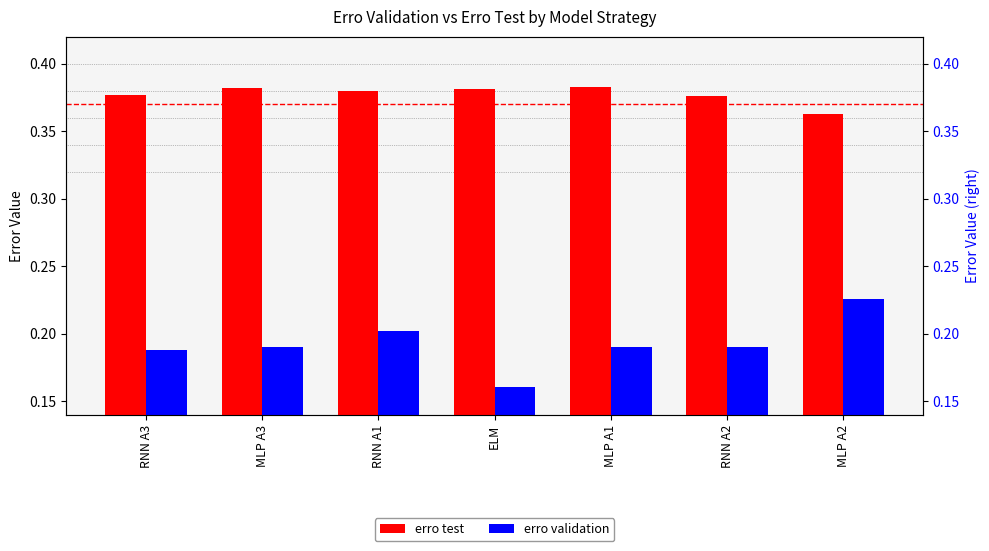

Which series has the widest spread of values?

erro validation